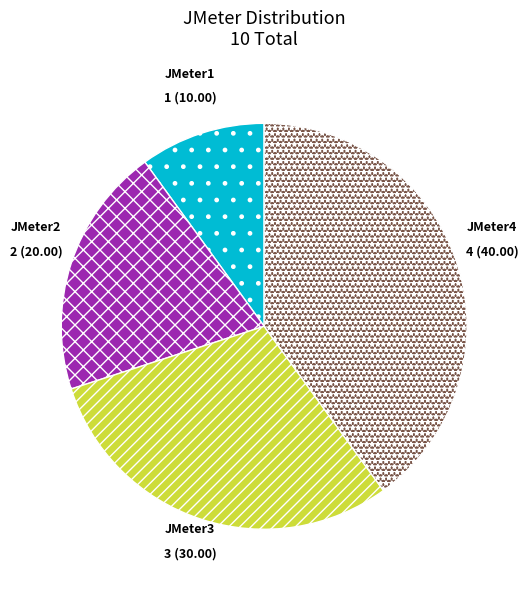

Approximately how many times larger is the value at JMeter4 compared to JMeter2?

2.0